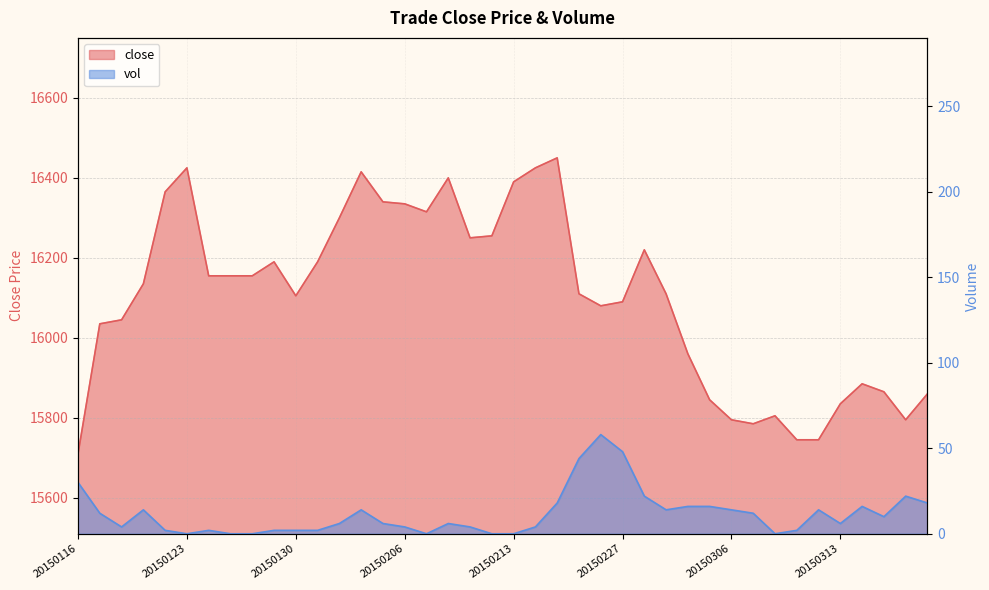

How many data points in vol are less than 6?

17